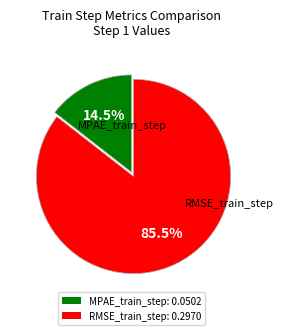

What portion of the pie excludes RMSE_train_step?

14.5%